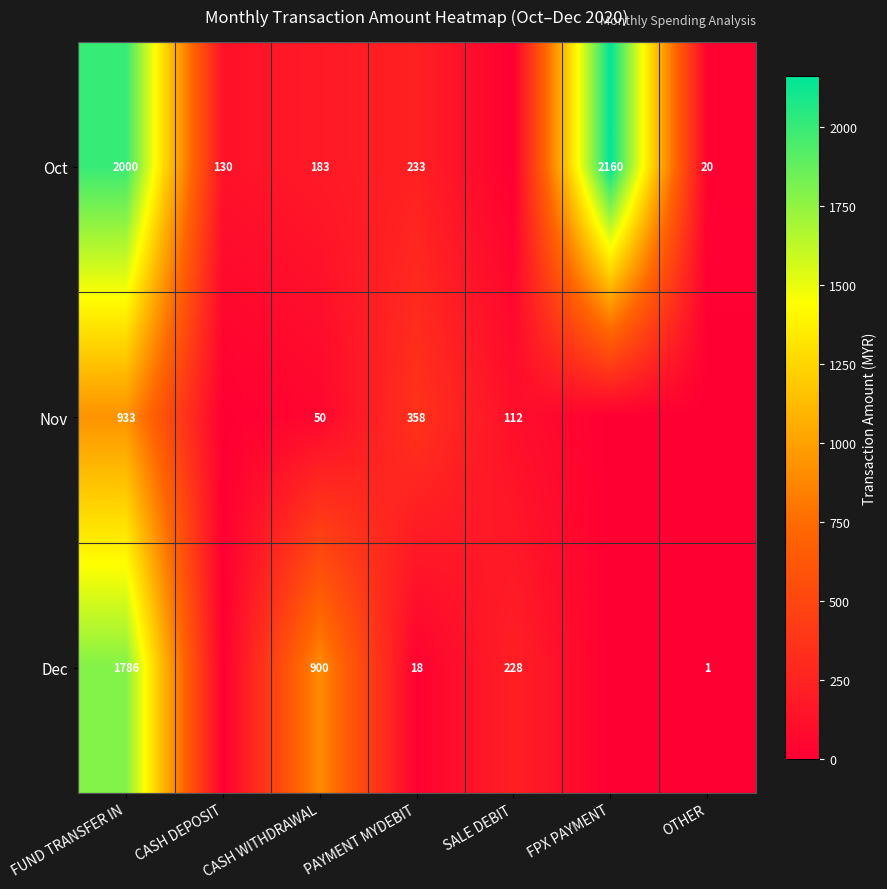

What is the sum of the Dec values at FUND TRANSFER IN and PAYMENT MYDEBIT?

1804